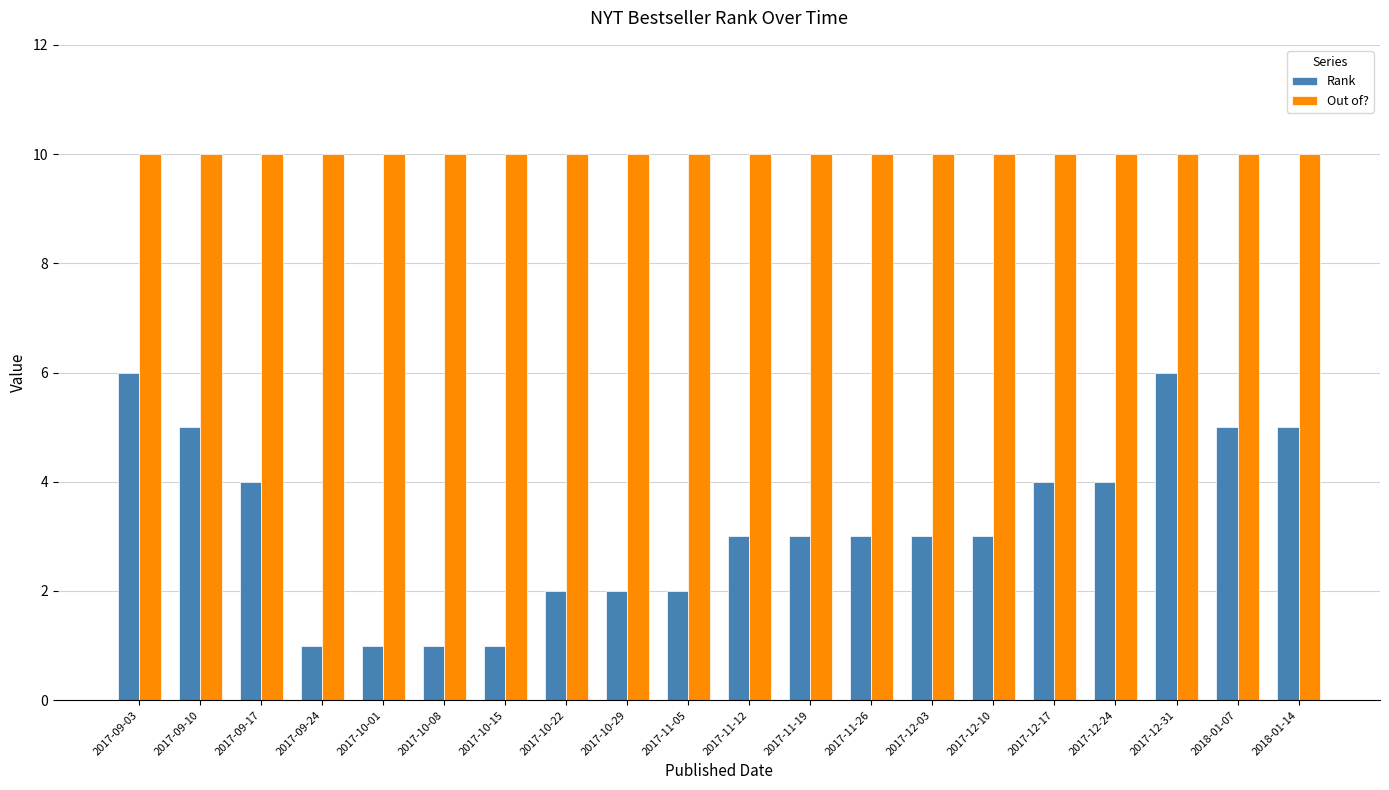

How many groups of bars are there?

20